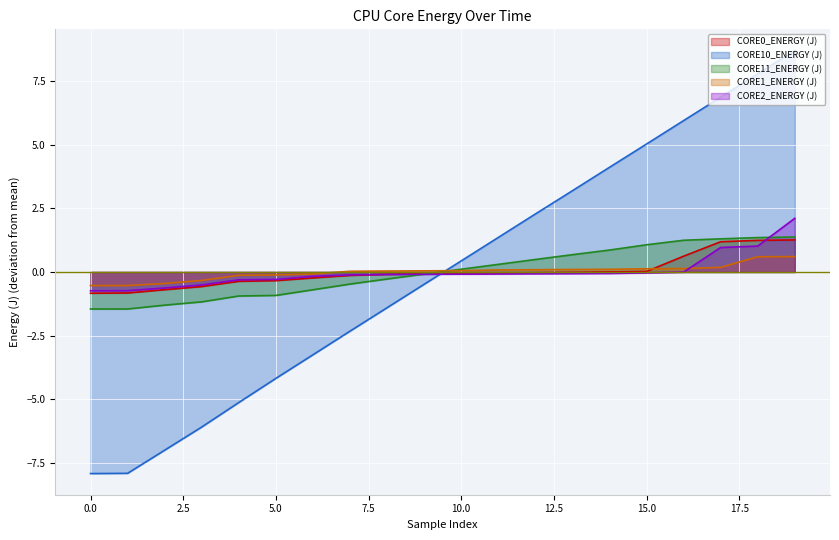

Reading left to right, transcribe all the data shown in this chart.

CORE0_ENERGY (J): -0.8	-0.8	-0.7	-0.6	-0.4	-0.3	-0.2	-0.1	-0.1	-0.1	-0.1	-0.0	-0.0	-0.0	0.0	0.0	0.6	1.2	1.2	1.3
CORE10_ENERGY (J): -7.9	-7.9	-7.0	-6.1	-5.1	-4.2	-3.3	-2.3	-1.4	-0.5	0.4	1.4	2.3	3.2	4.1	5.0	6.0	6.9	7.8	8.7
CORE11_ENERGY (J): -1.5	-1.5	-1.3	-1.2	-0.9	-0.9	-0.7	-0.5	-0.3	-0.1	0.1	0.3	0.5	0.7	0.9	1.1	1.2	1.3	1.4	1.4
CORE1_ENERGY (J): -0.5	-0.5	-0.5	-0.3	-0.1	-0.1	-0.1	0.0	0.0	0.0	0.1	0.1	0.1	0.1	0.1	0.1	0.1	0.2	0.6	0.6
CORE2_ENERGY (J): -0.7	-0.7	-0.6	-0.5	-0.3	-0.3	-0.2	-0.1	-0.1	-0.1	-0.1	-0.1	-0.1	-0.1	-0.1	-0.0	-0.0	1.0	1.0	2.1